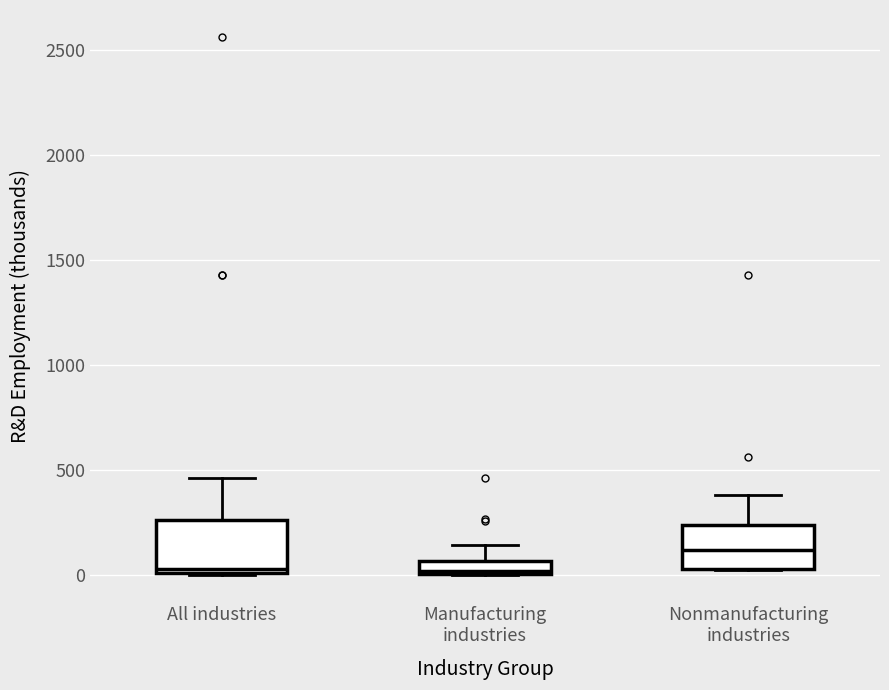

Where is the lower edge of the box for All industries on the y-axis? The values are not printed on the chart, so give them approximately, as read against the axis.

0